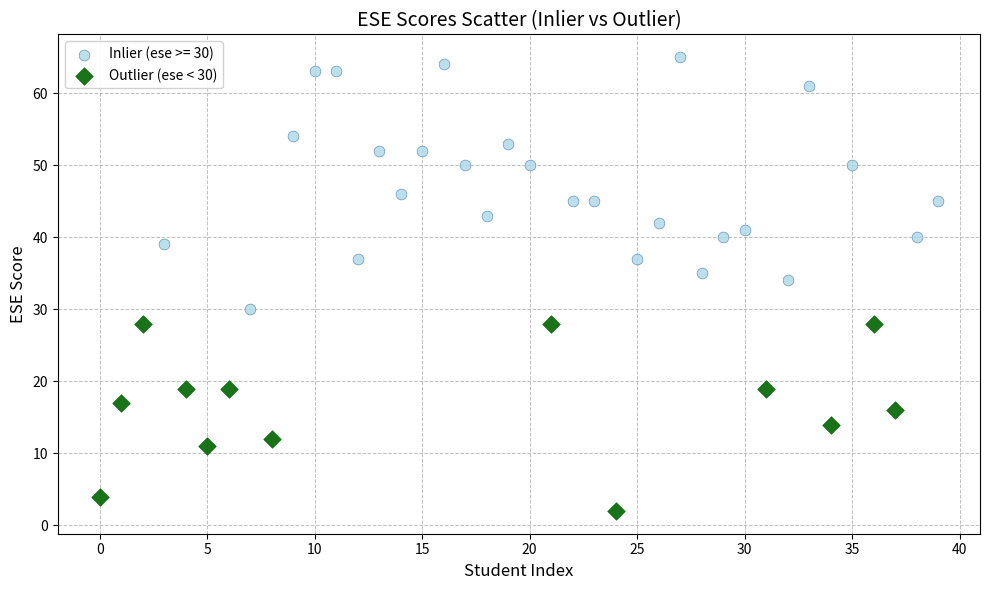

Which series contains the highest Y value?

Inlier (ese >= 30)